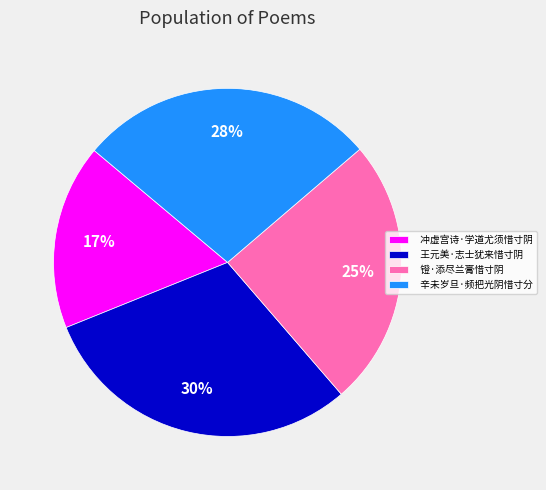

Approximately how many times larger is the value at 王元美·志士犹来惜寸阴 compared to 镫·添尽兰膏惜寸阴?

1.2